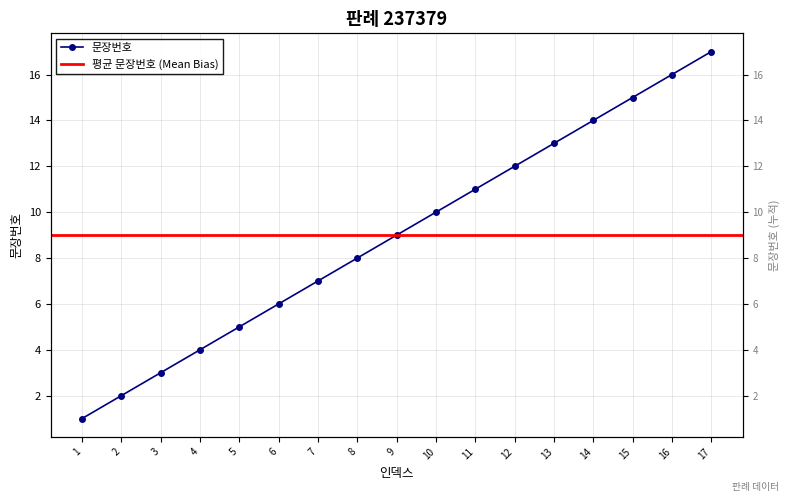

What value does the data have at 11?

11